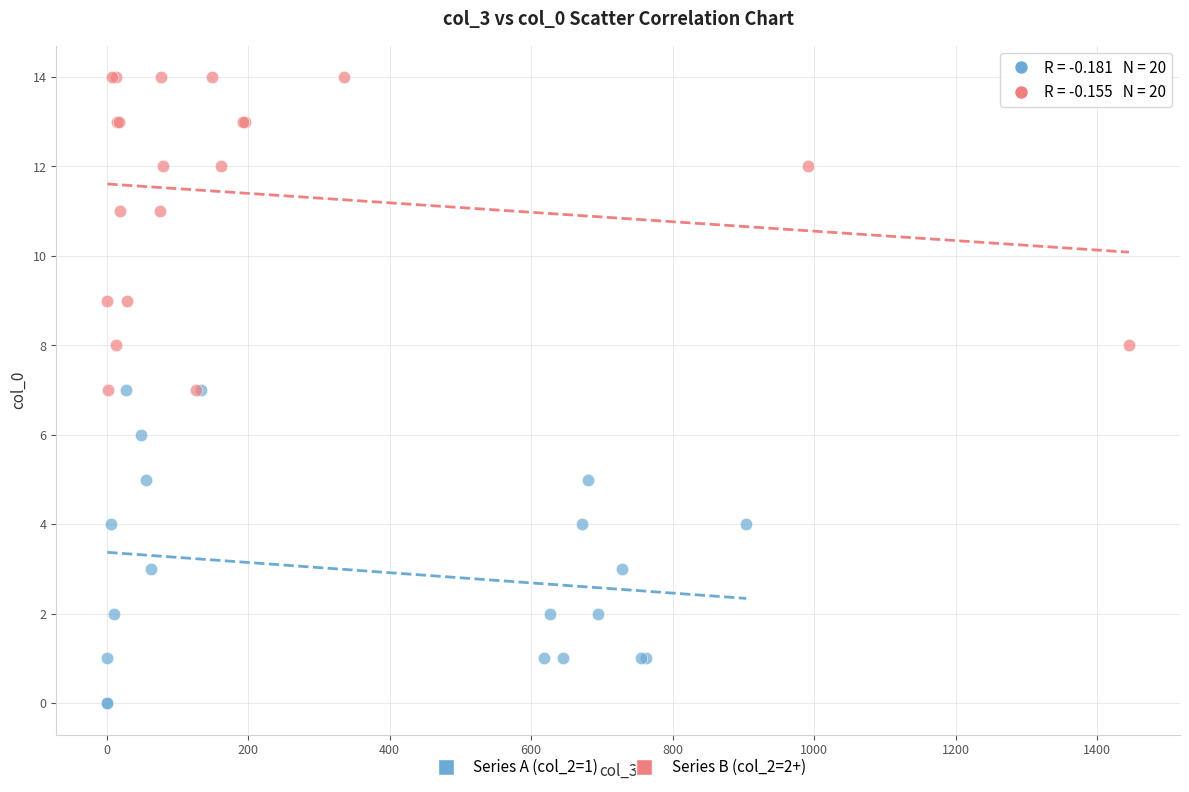

Which series reaches the maximum Y coordinate?

Series B (col_2=2+)